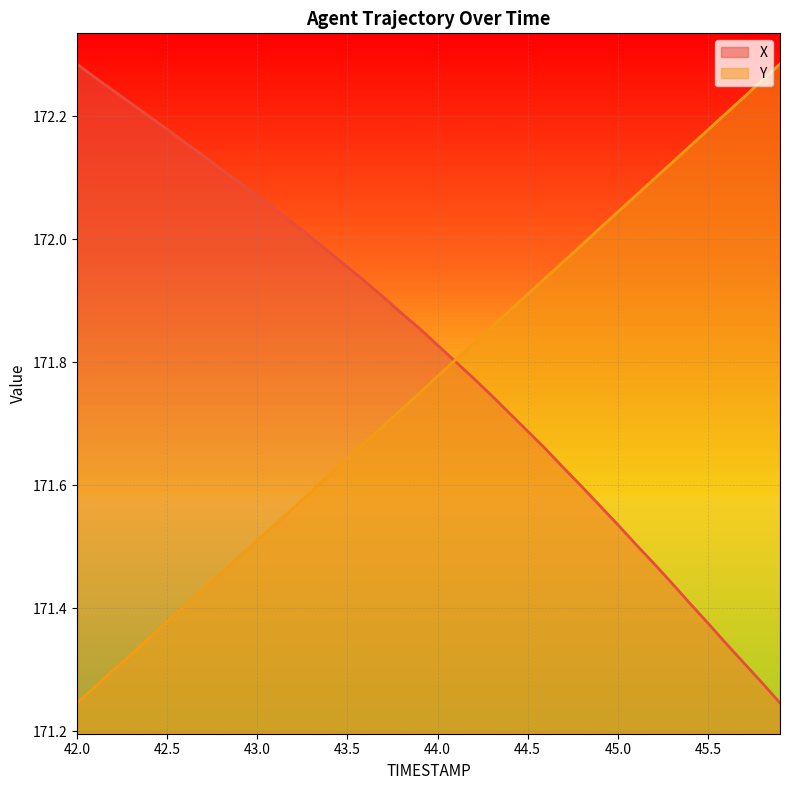

Which has a higher value, 42.2 or 45.1?

42.2